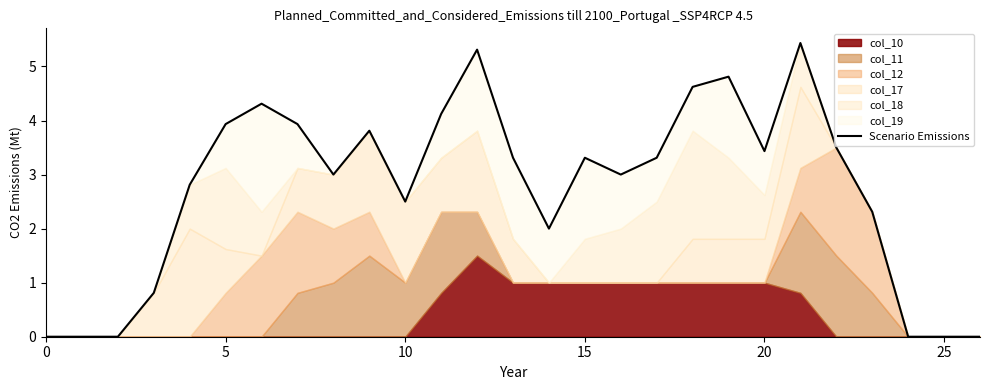

How many interior local valleys (lower than both neighbors) does the data have?

5